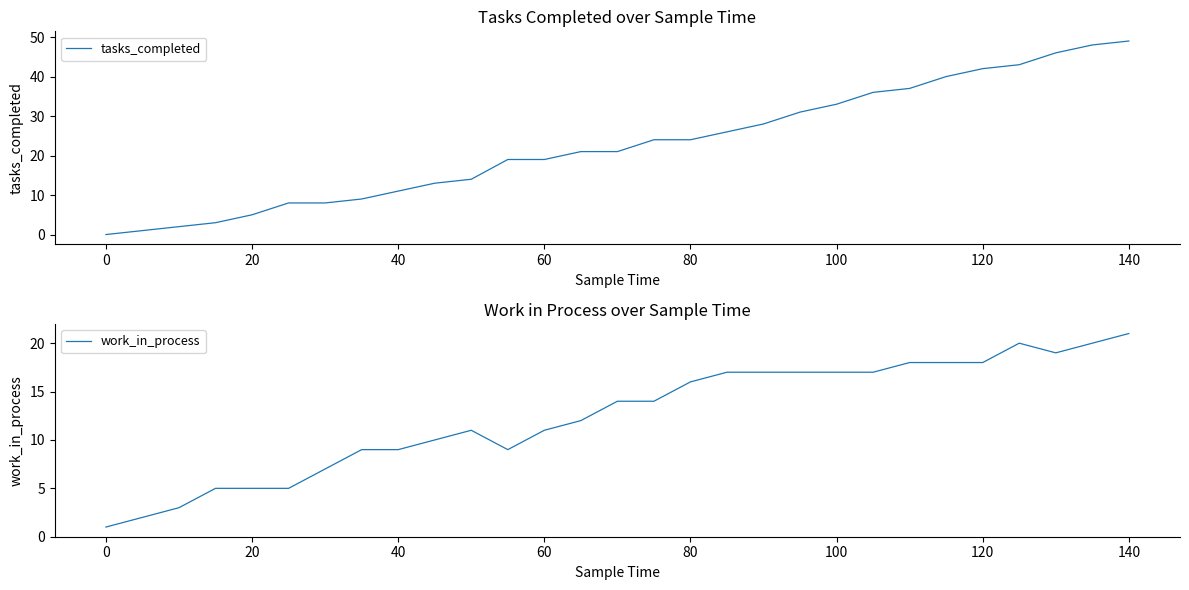

Is this an area chart (filled region under the line)?

No